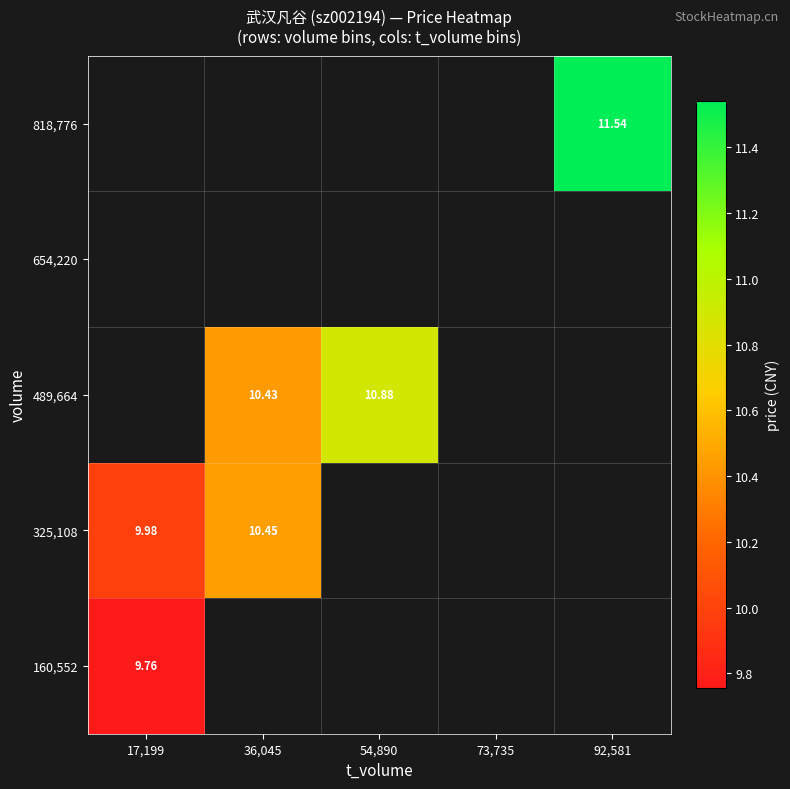

Which category has the lowest value in the 325,108 series?

17,199